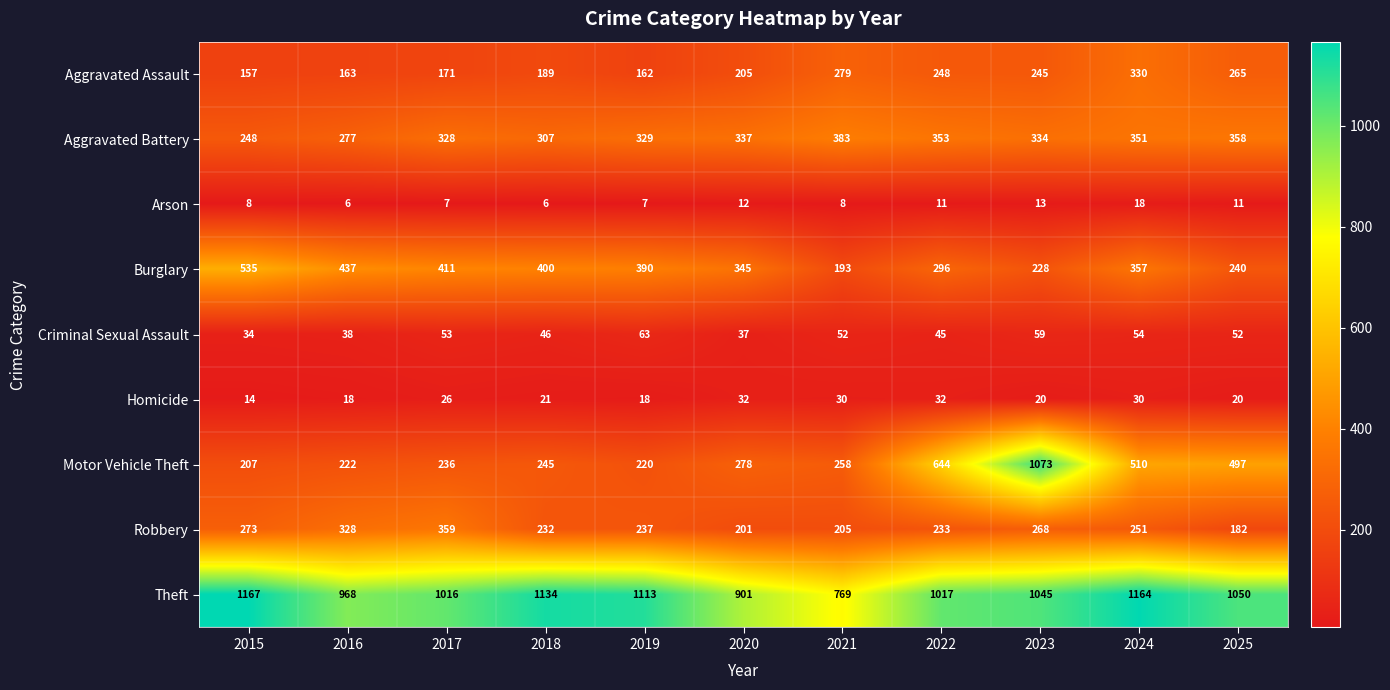

What is the difference between the Motor Vehicle Theft values at 2017 and 2025?

261